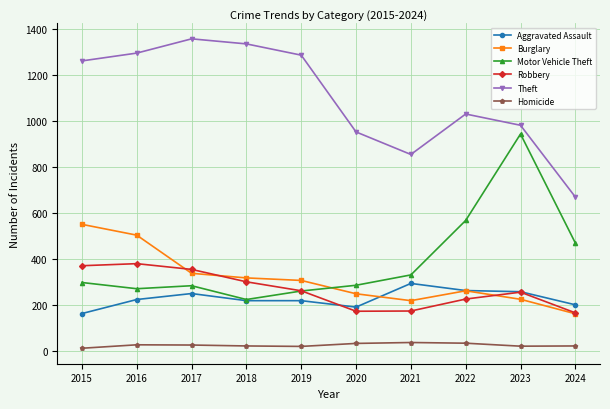

How many data points does each series have?

10